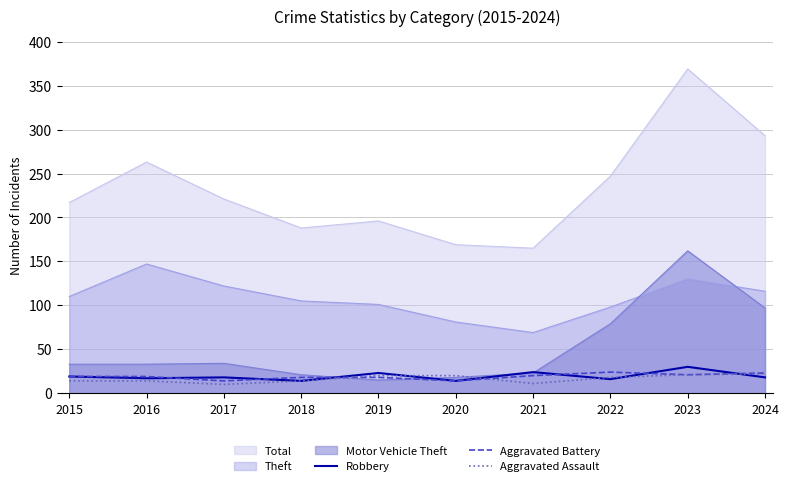

Between which two adjacent categories do Aggravated Assault and Aggravated Battery first intersect?

2018 and 2019